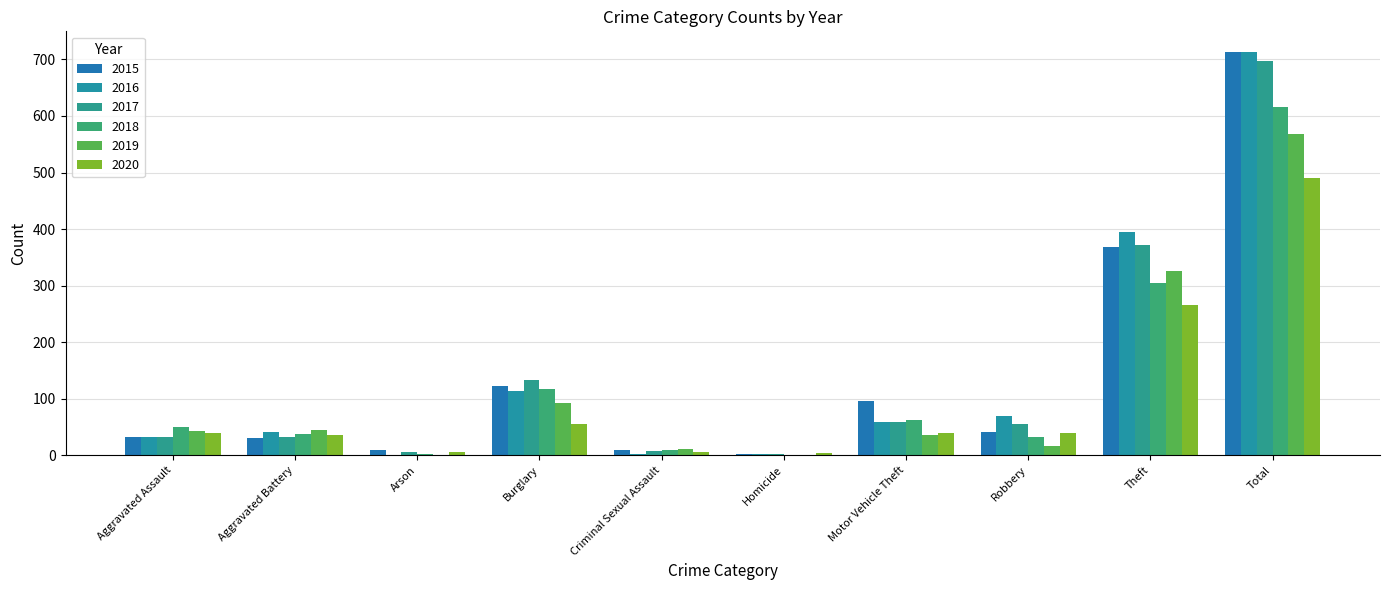

How many categories are shown in the chart?

10